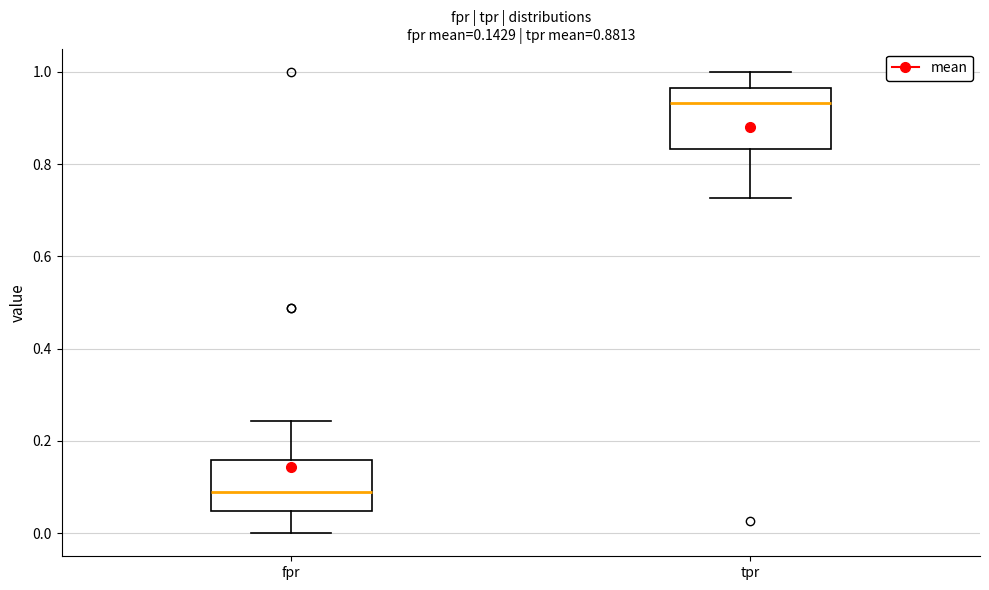

Which box's median line is the highest?

tpr